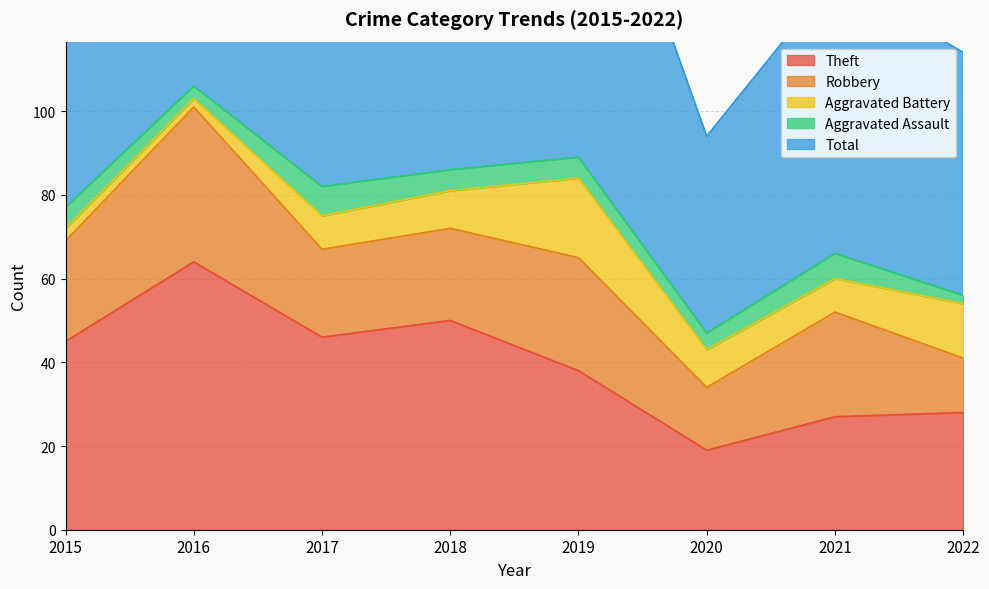

Which category has the highest value in the Theft series?

2016